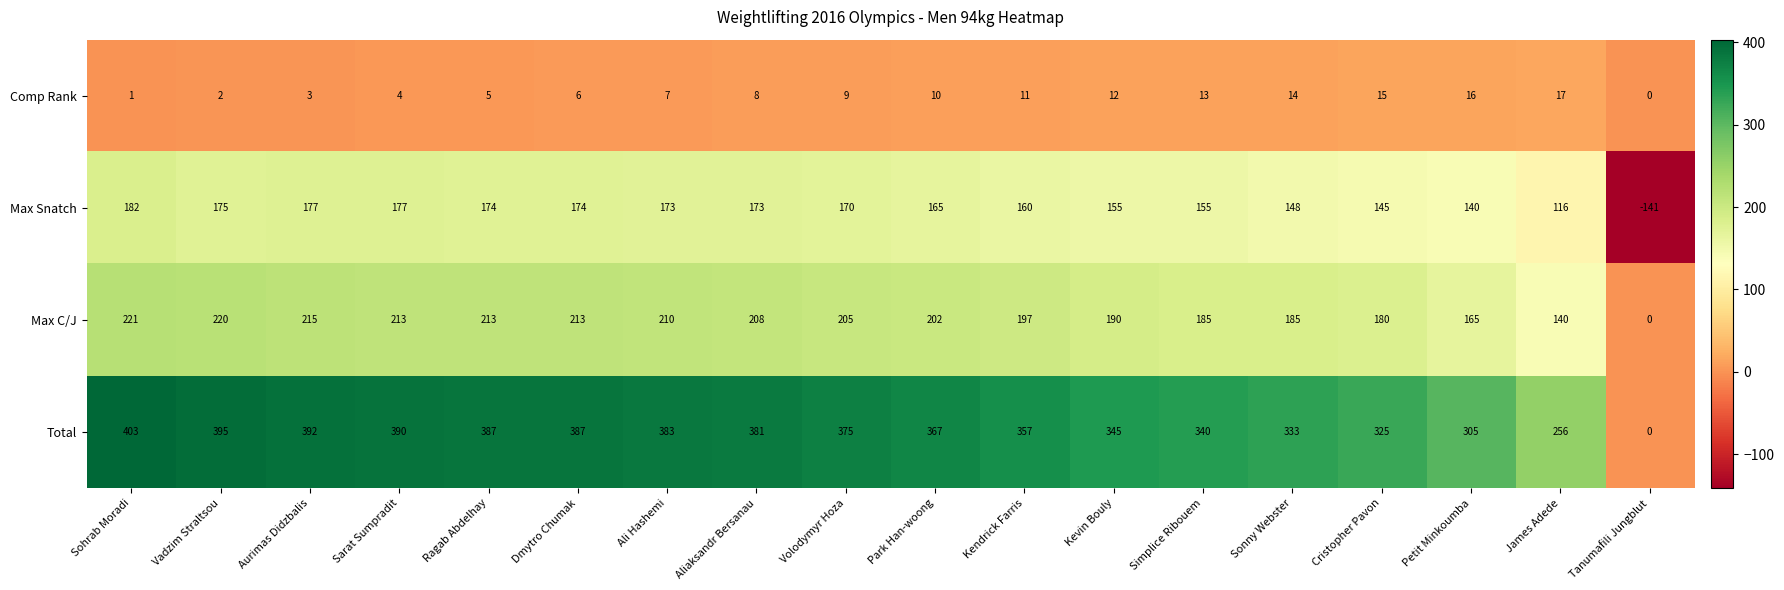

Which series has the largest total across all categories?

Total